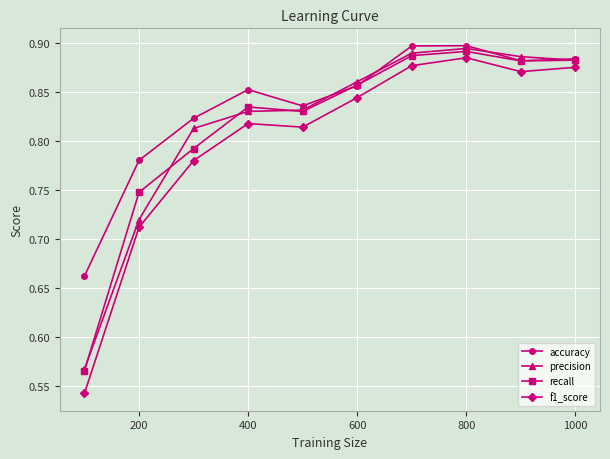

At how many categories does at least one series exceed 0?

10